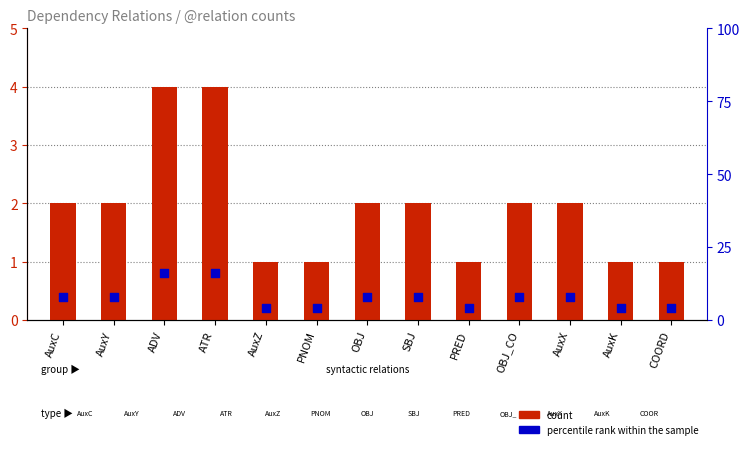

Which series reaches the minimum Y coordinate?

count